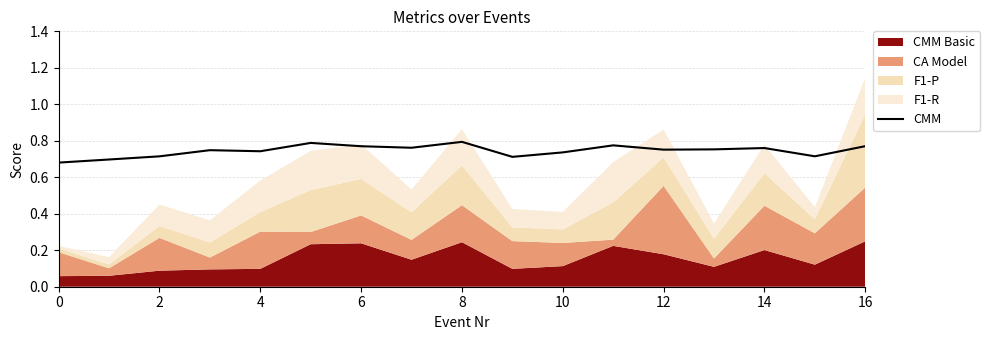

The CMM series shows 0.3 at 2. True or false?

False